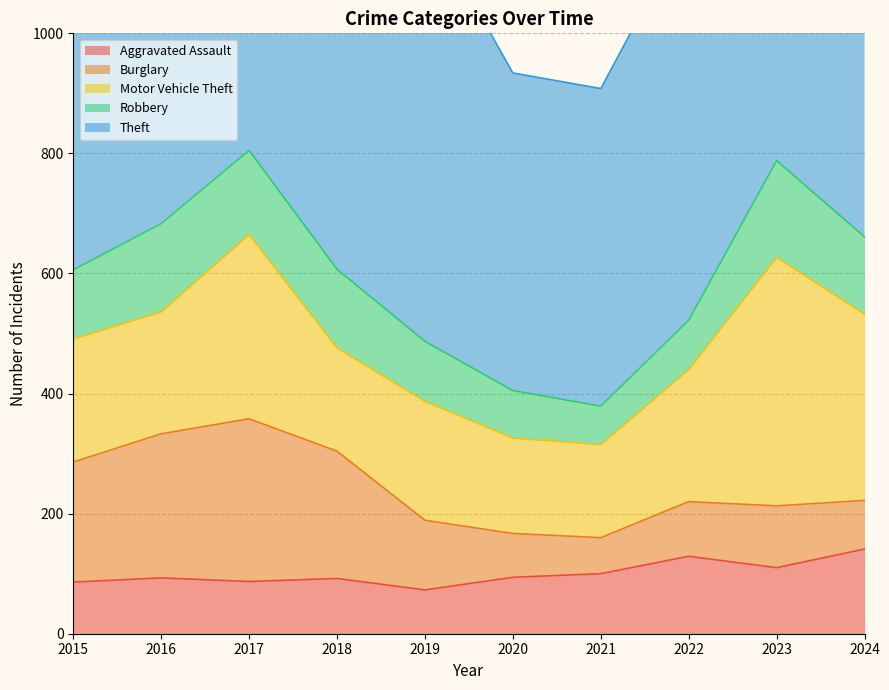

Reading right to left, extract all data points from this chart.

Aggravated Assault: 141	110	129	100	94	73	92	87	93	86
Burglary: 81	103	91	60	73	116	212	271	240	200
Motor Vehicle Theft: 310	414	220	155	159	198	172	307	203	205
Robbery: 129	161	82	64	79	100	131	140	147	115
Theft: 871	746	659	529	529	707	715	716	794	681